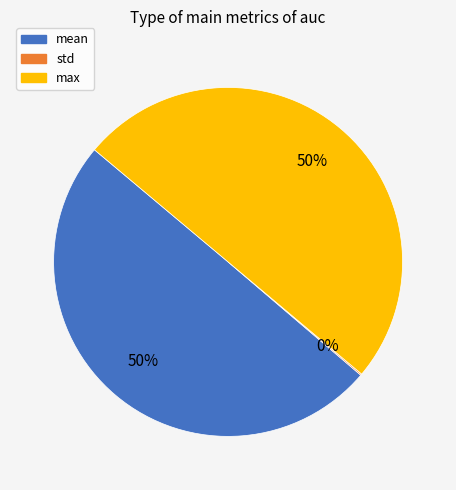

To the nearest percent, what portion does mean represent?

50%